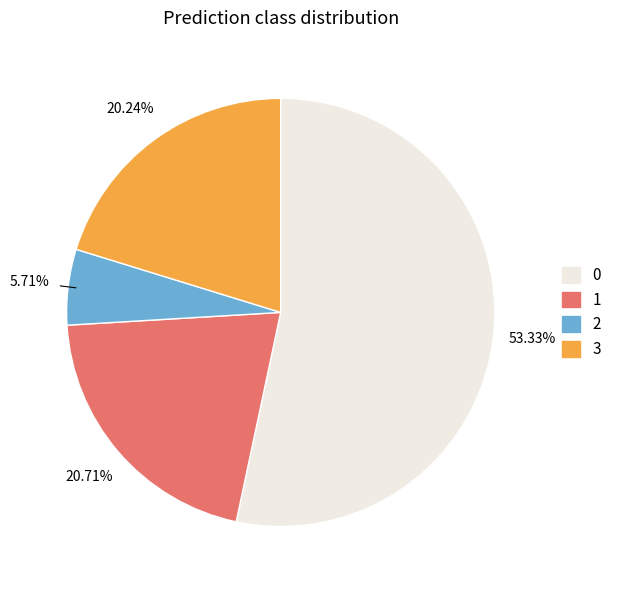

The 3 slice represents 13% of the pie. True or false?

False